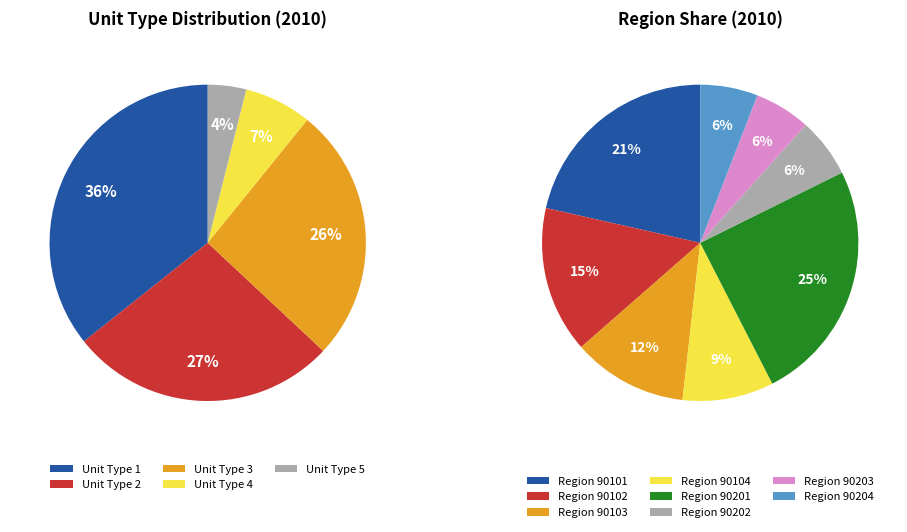

What percentage do Region 90102 and Region 90104 together represent?

23.9%